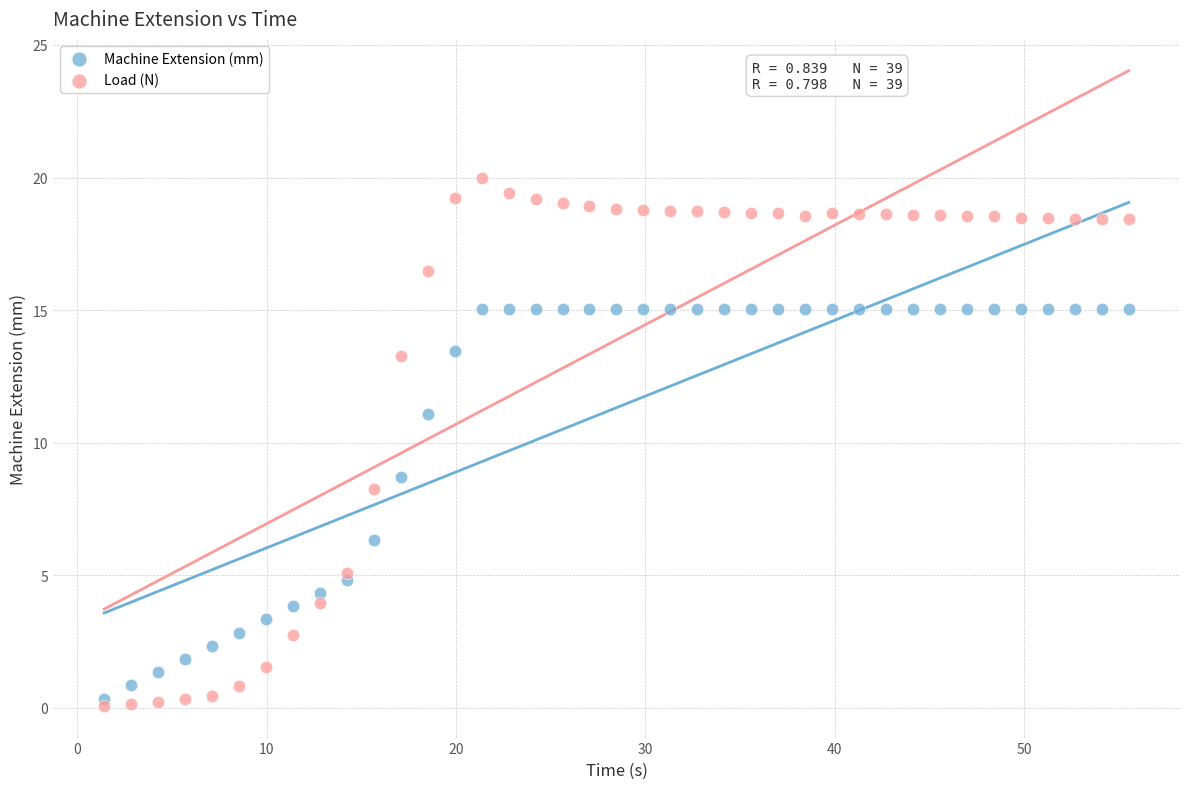

In the Machine Extension (mm) series, what Y value is closest to 7?

6.3